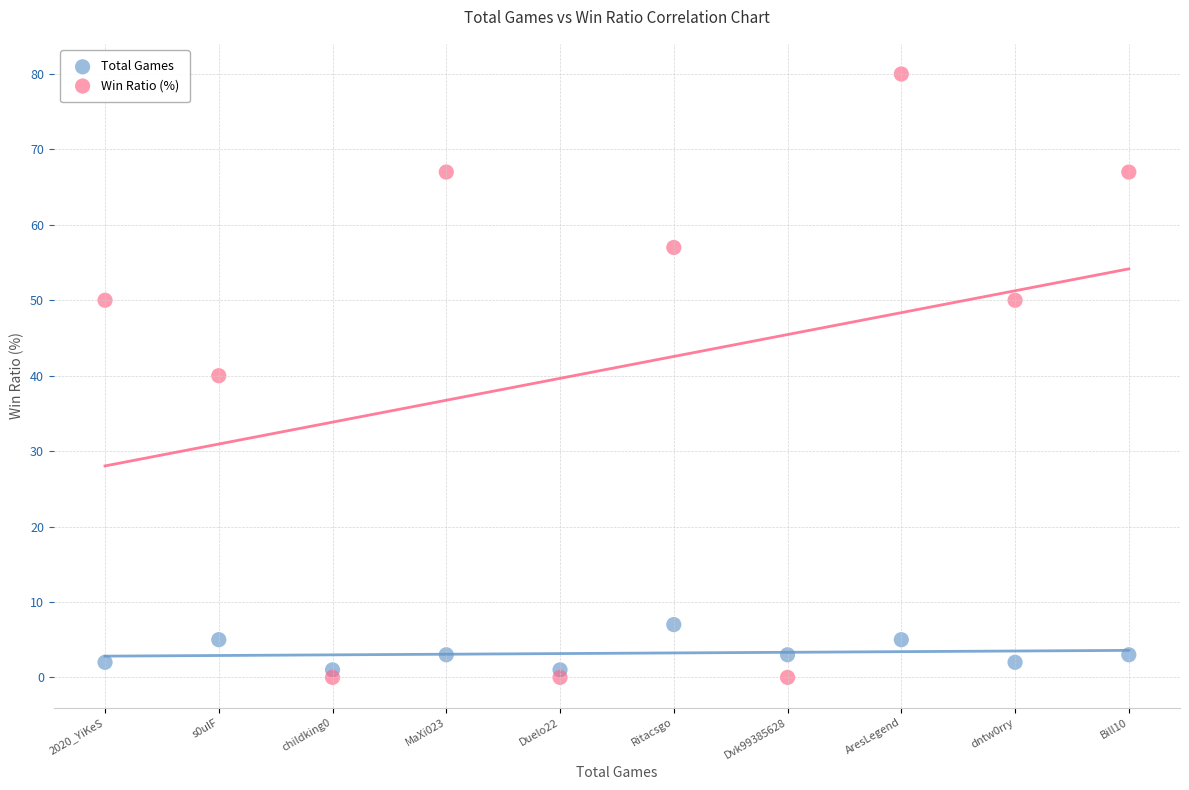

Which series has the largest Y range (max minus min)?

Win Ratio (%)